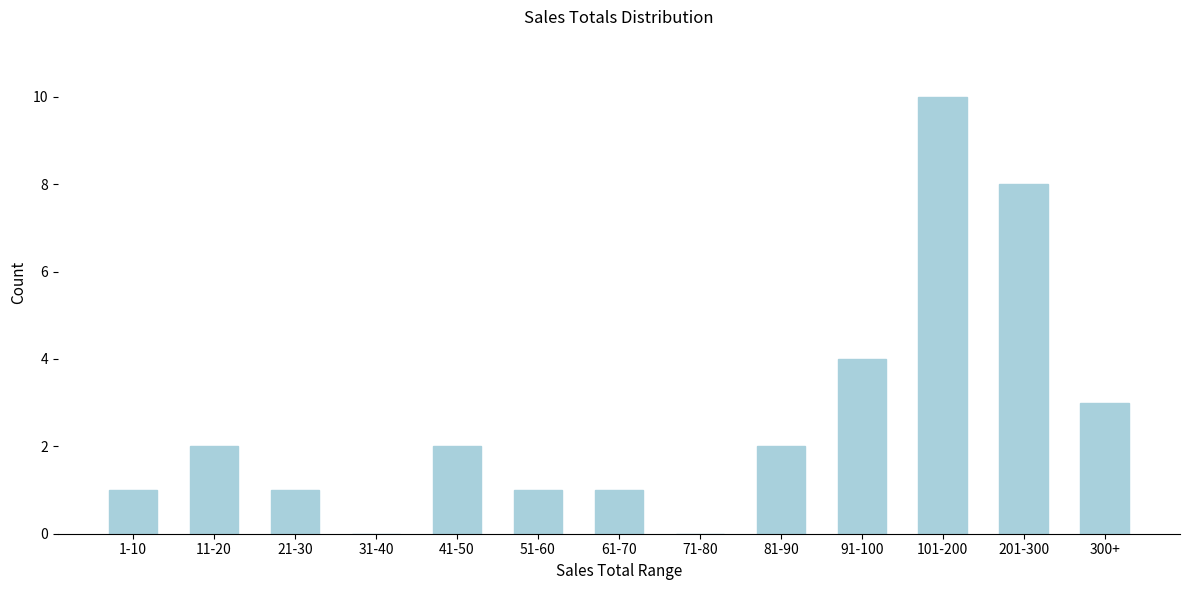

Reading left to right, what are all the values shown in this chart?

1-10=1	11-20=2	21-30=1	31-40=0	41-50=2	51-60=1	61-70=1	71-80=0	81-90=2	91-100=4	101-200=10	201-300=8	300+=3